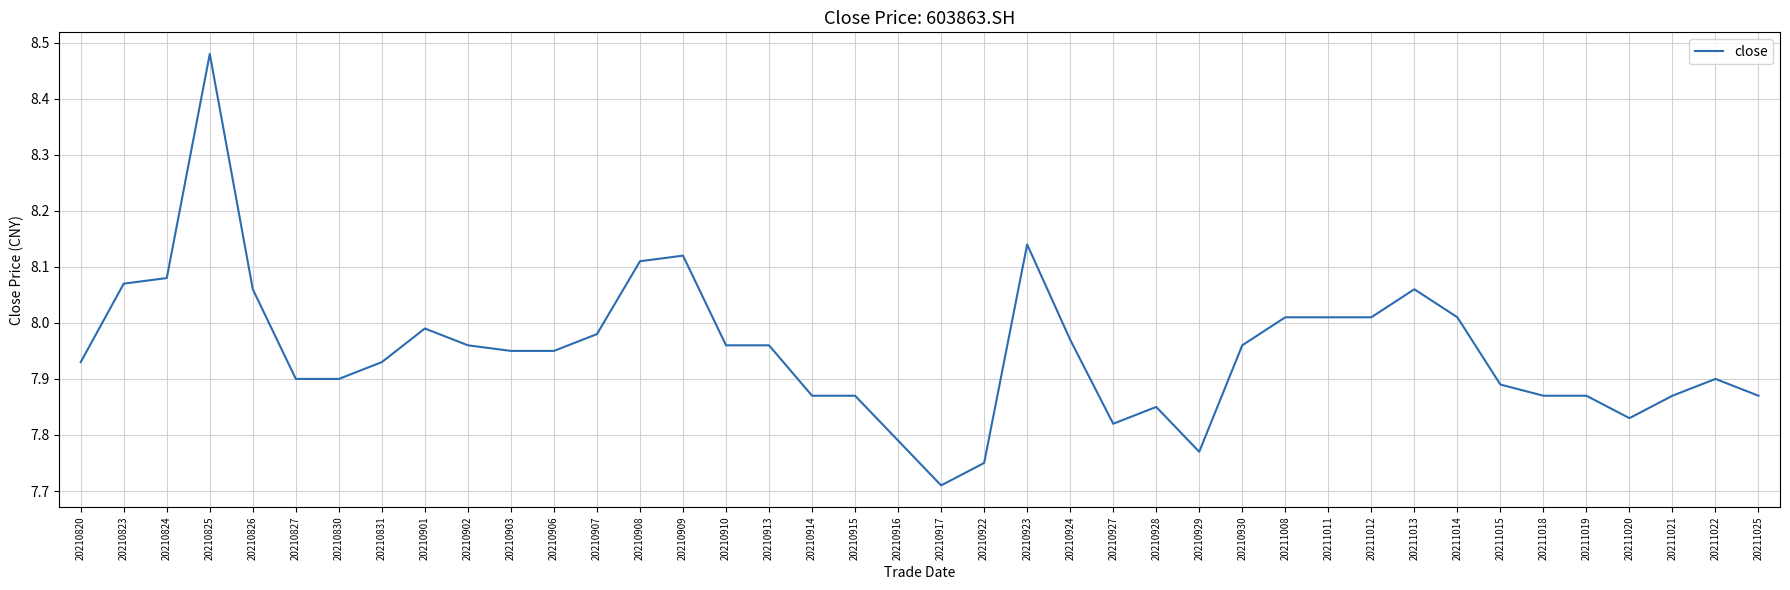

What is the difference between the maximum and minimum values?

0.8